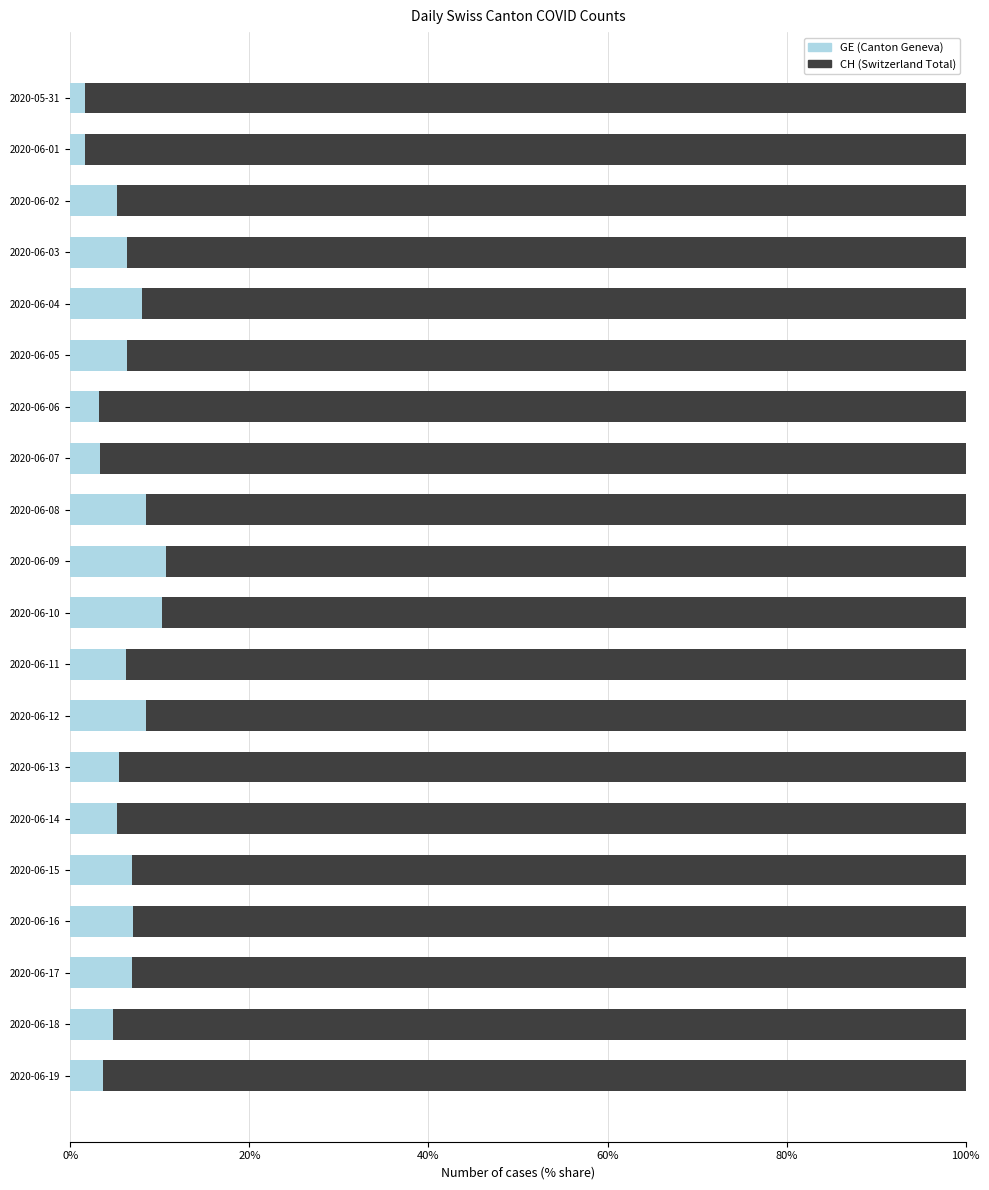

Is it true that GE (Canton Geneva) equals 10.3 at 2020-06-16?

False